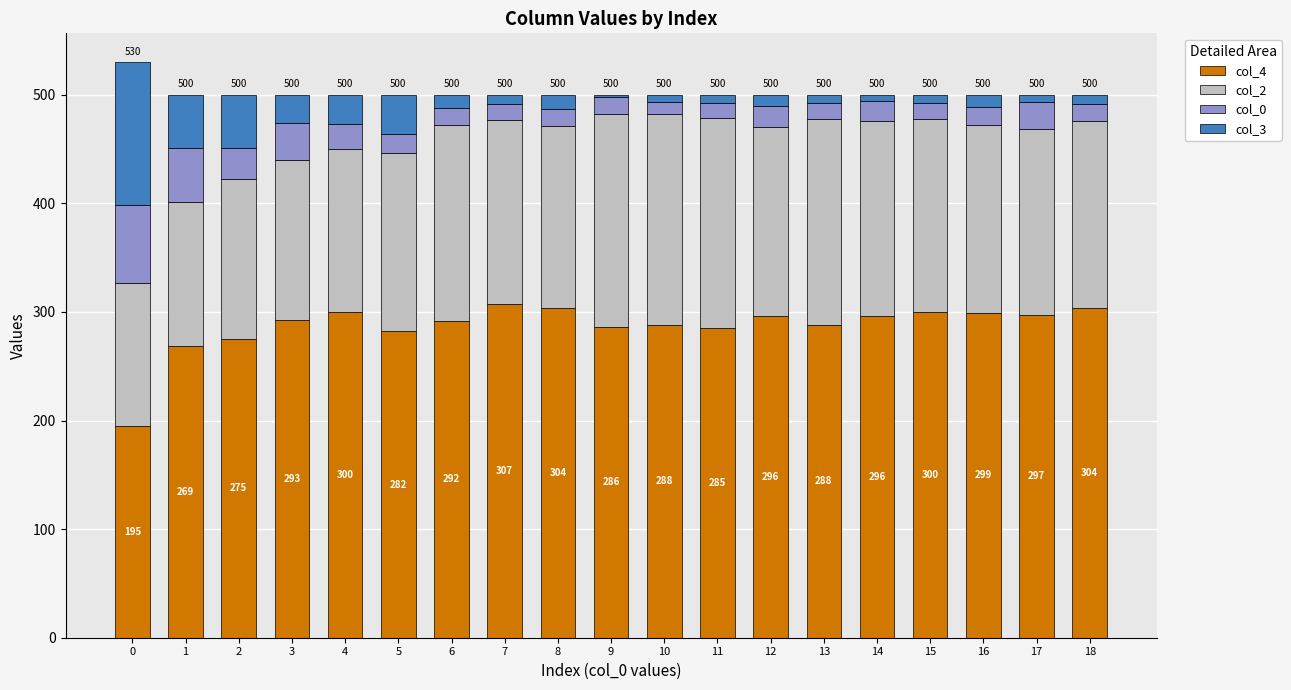

What is the sum of all col_4 values?

5456